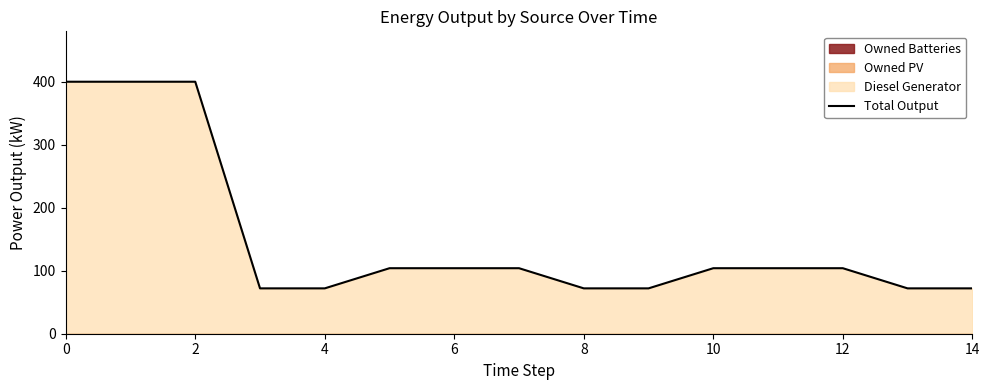

What is the highest value of the Total Output series?

400